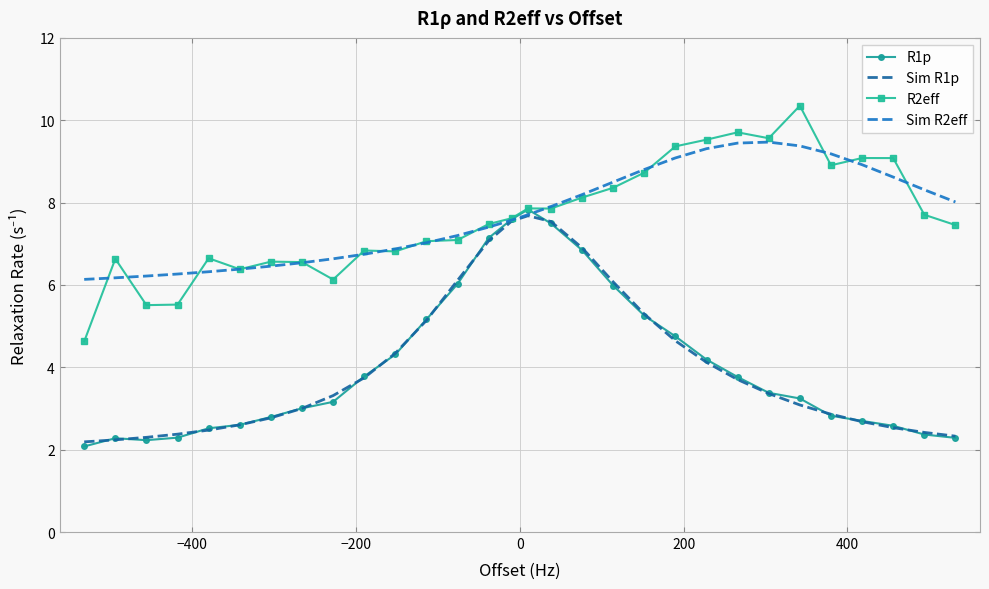

What is the maximum value shown in the chart?

10.4